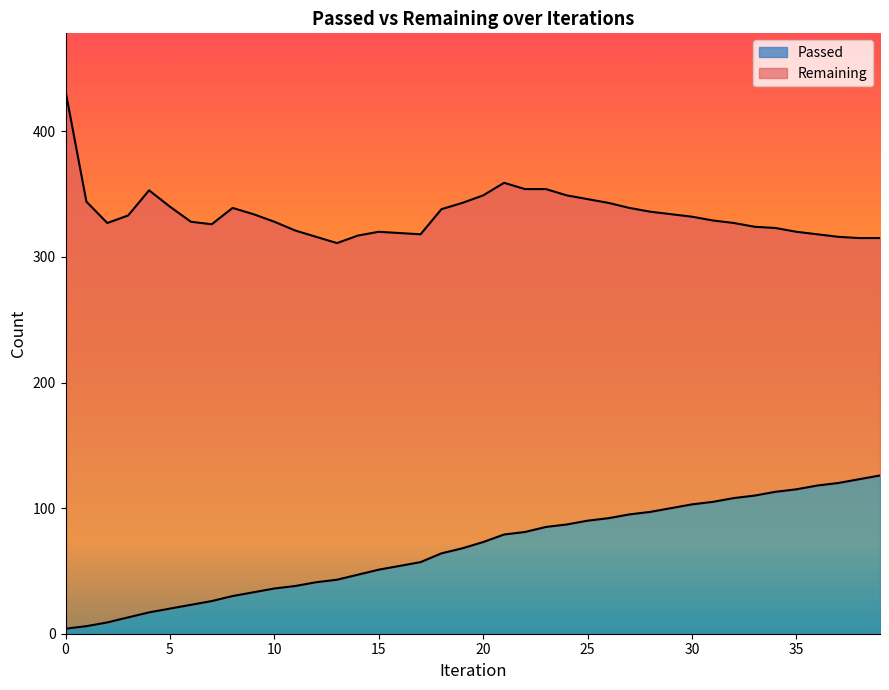

Reading left to right, transcribe all the data shown in this chart.

0=4	1=6	2=9	3=13	4=17	5=20	6=23	7=26	8=30	9=33	10=36	11=38	12=41	13=43	14=47	15=51	16=54	17=57	18=64	19=68	20=73	21=79	22=81	23=85	24=87	25=90	26=92	27=95	28=97	29=100	30=103	31=105	32=108	33=110	34=113	35=115	36=118	37=120	38=123	39=126